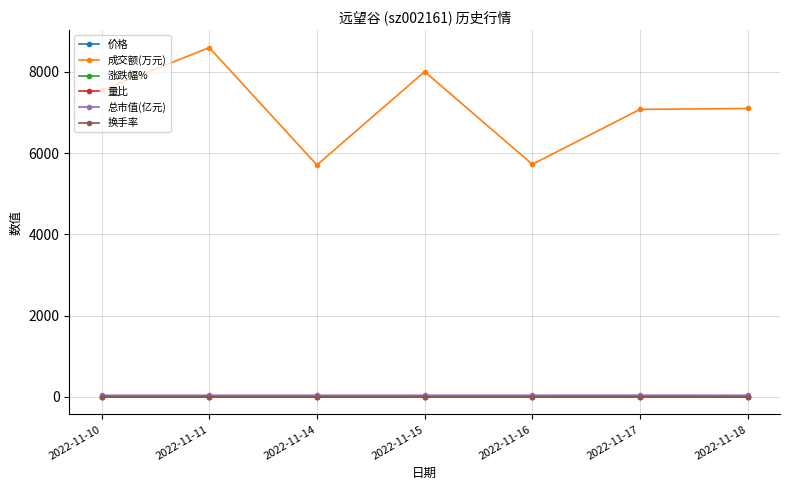

True or false: 价格 and 成交额(万元) cross at least once.

False